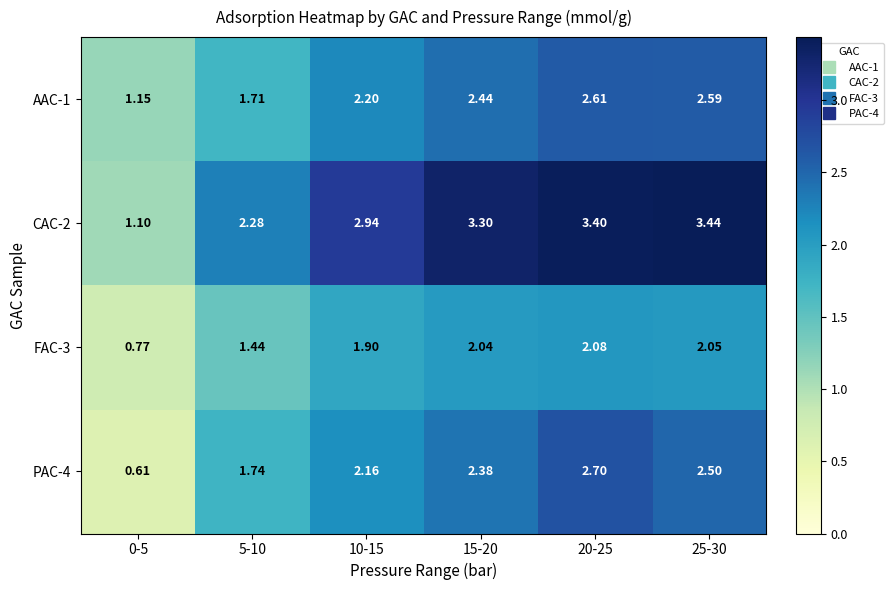

Is the value of CAC-2 at 20-25 greater than the value of AAC-1 at 20-25?

Yes